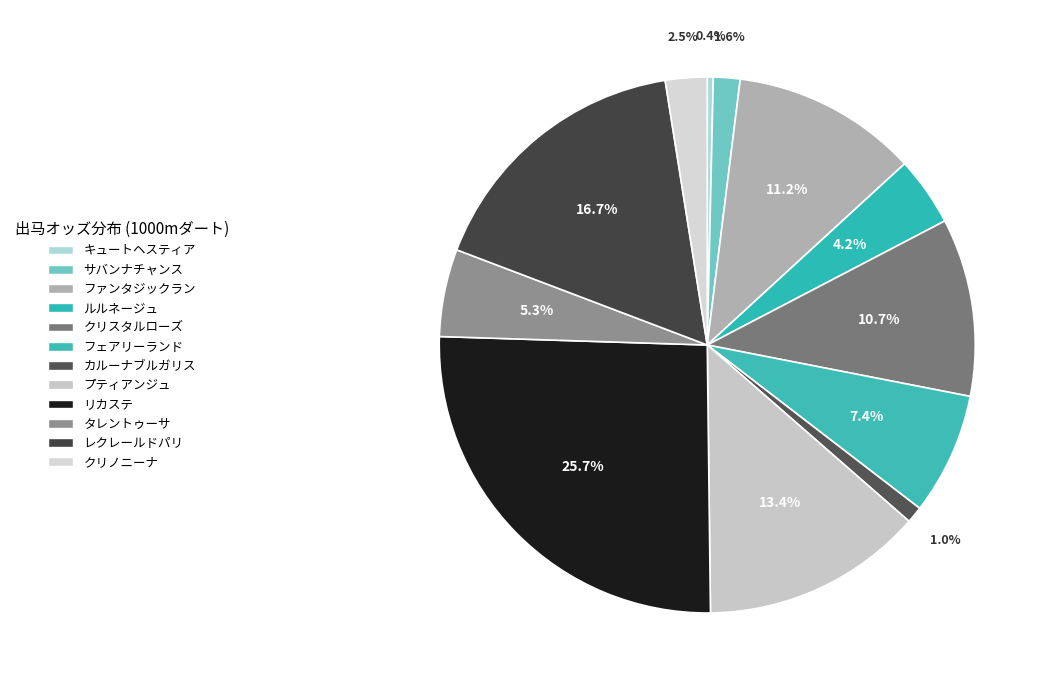

How many segments does this pie chart have?

12